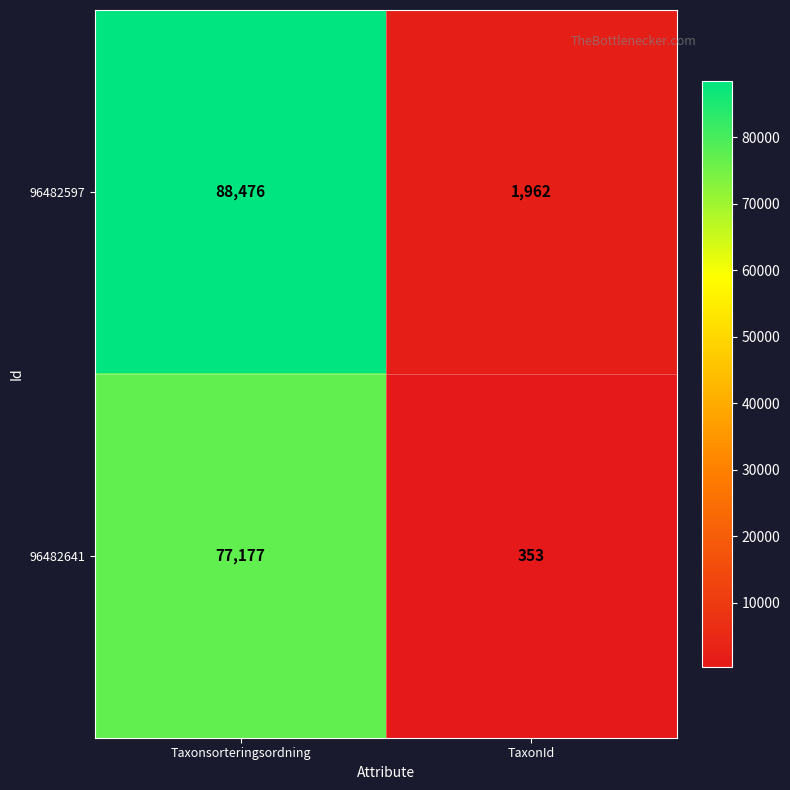

What is the spread (max minus min) of values at Taxonsorteringsordning?

11299